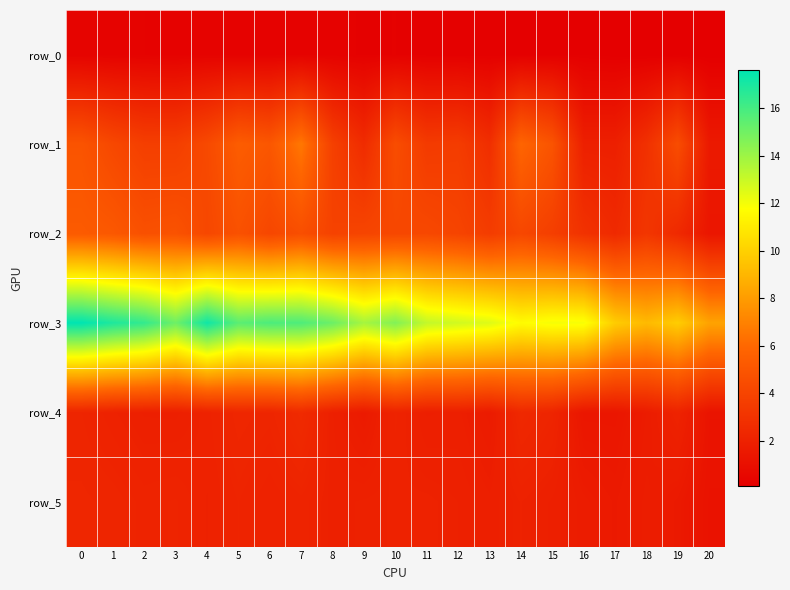

At which label does row_4 reach its minimum?

20